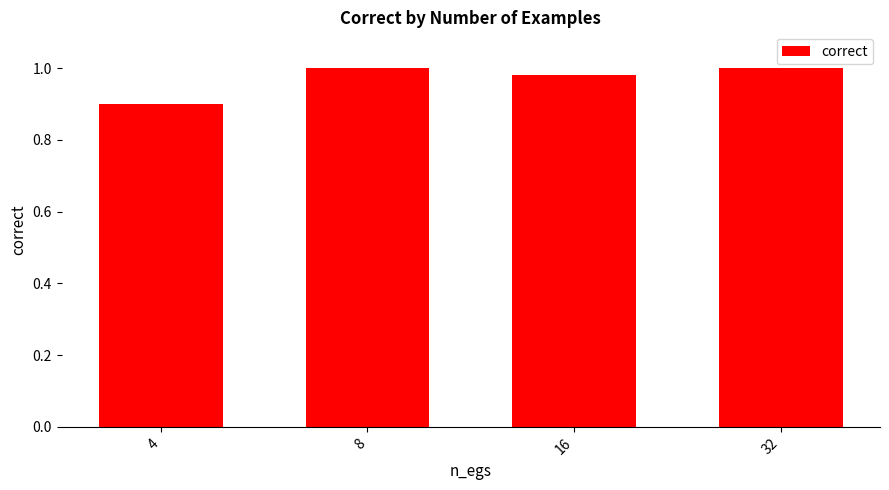

What is the change in value from 4 to 32?

+0.1